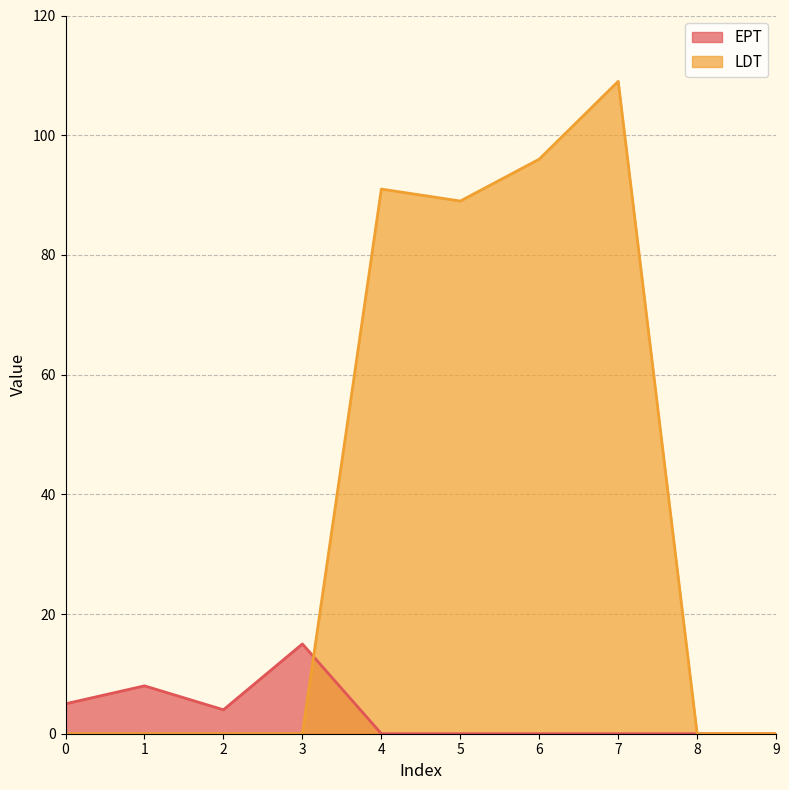

List the series in order of their overall mean, lowest first.

EPT, LDT